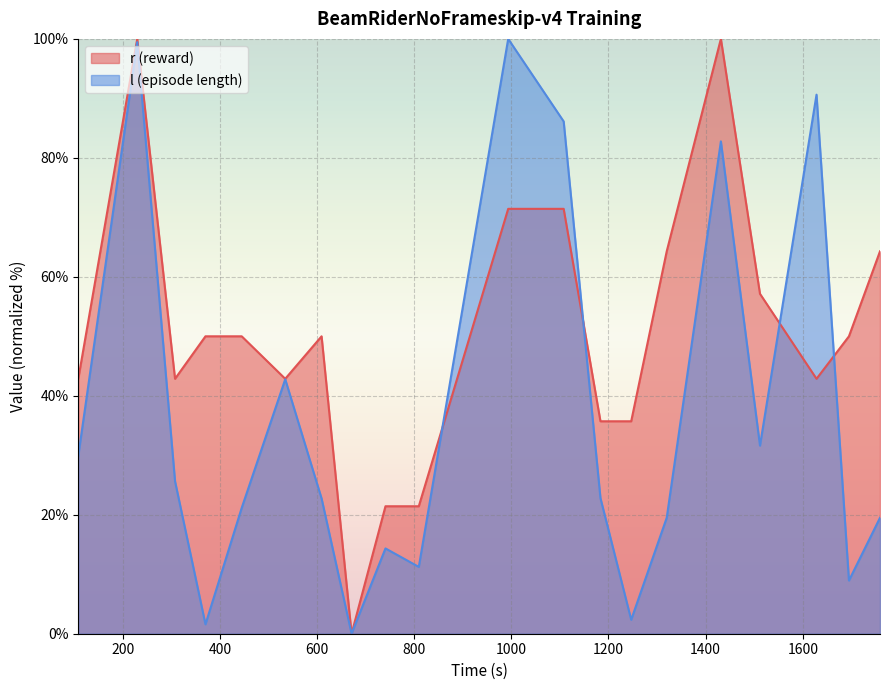

What is the difference between the maximum and minimum values in the r (reward) series?

100.0